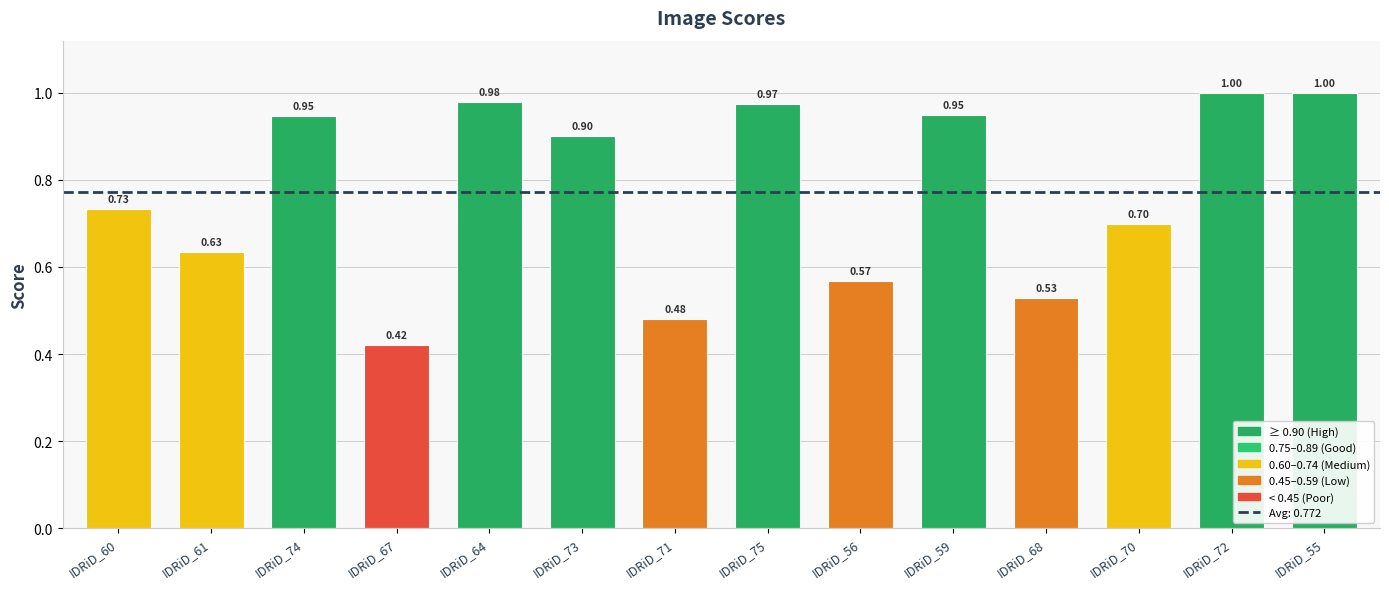

What is the change in value from IDRiD_67 to IDRiD_72?

+0.6